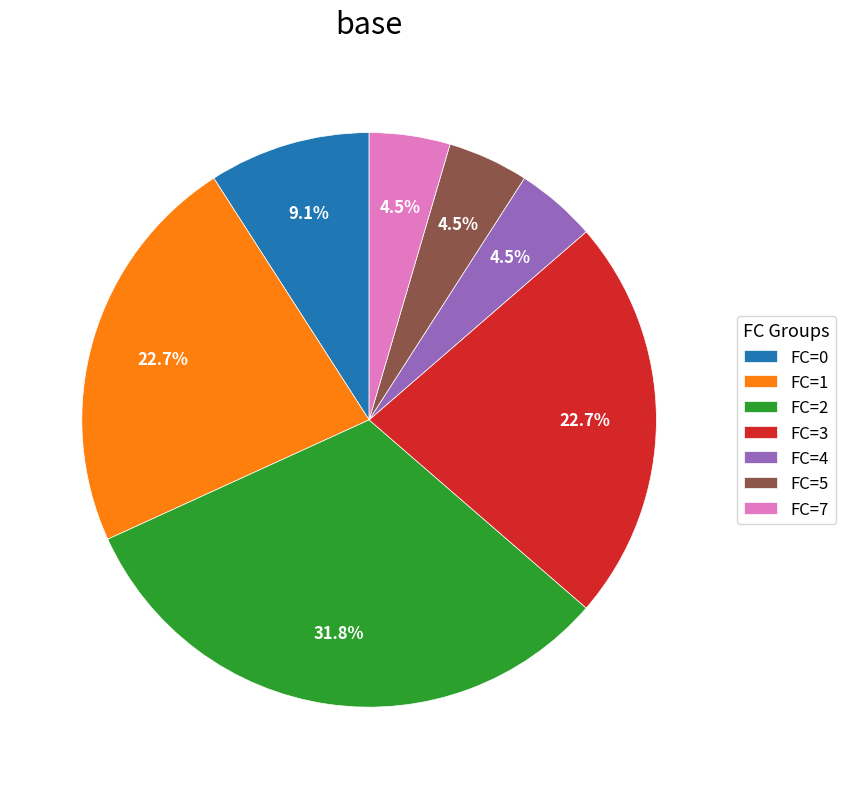

Approximately how many times larger is the value at FC=5 compared to FC=0?

0.5